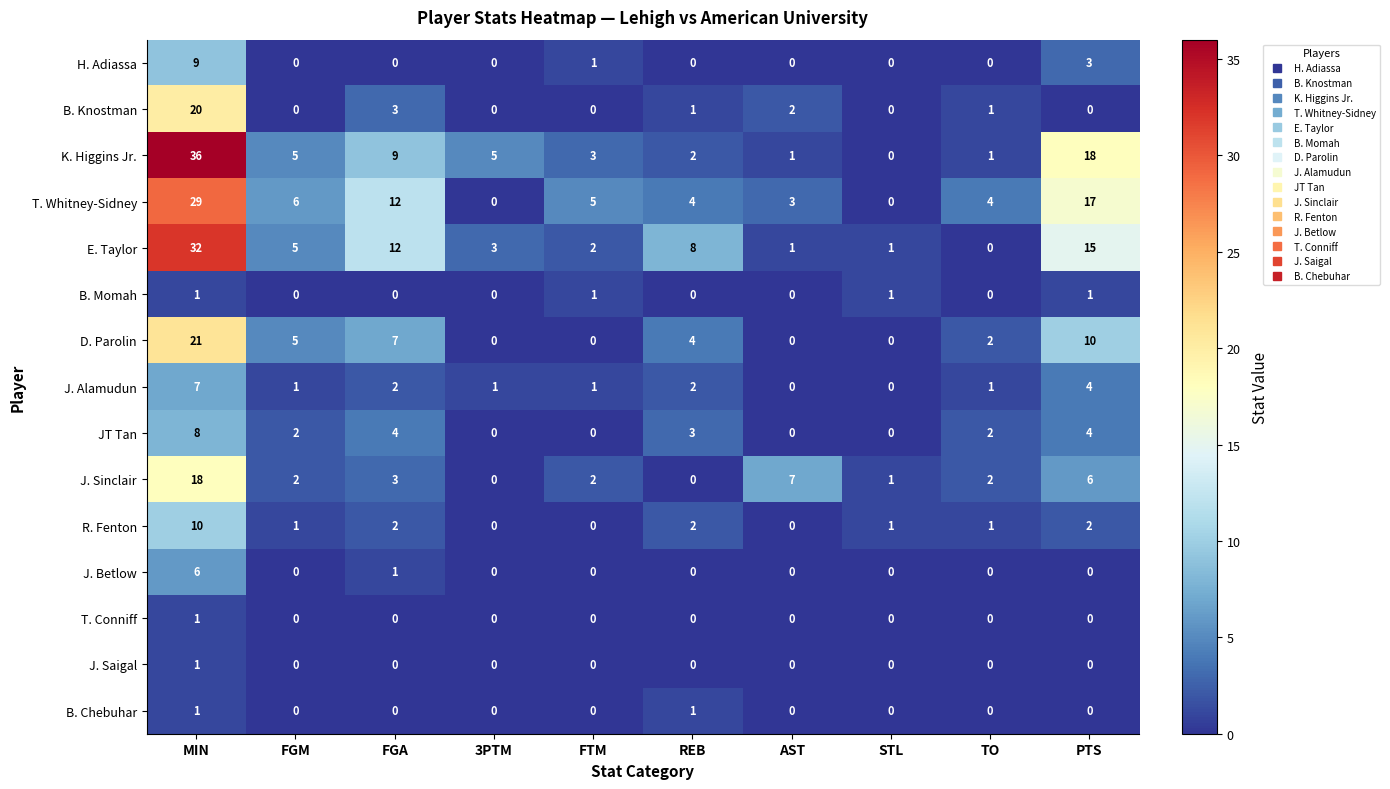

At which category is the sum across all series the highest?

MIN